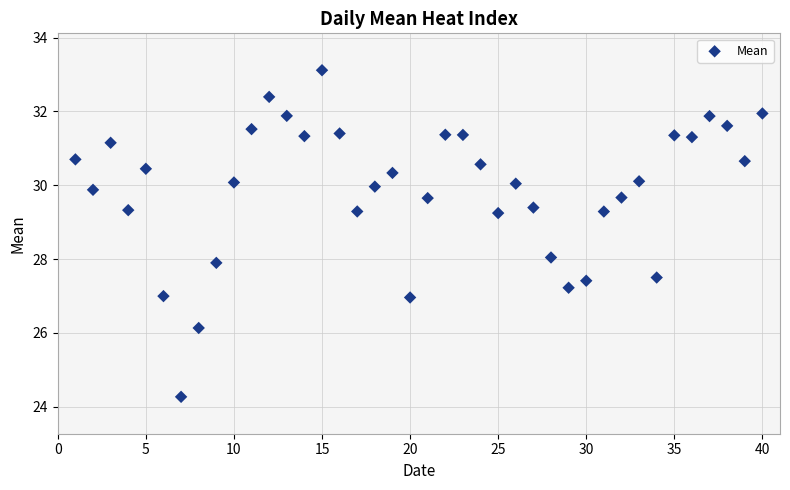

What is the range of X values (max minus min)?

39.0